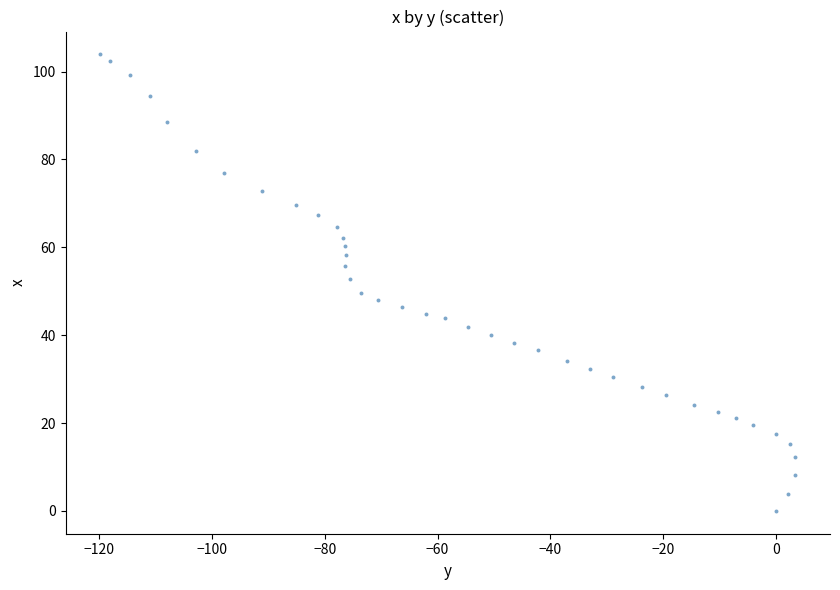

What is the range of Y values (max minus min)?

103.9